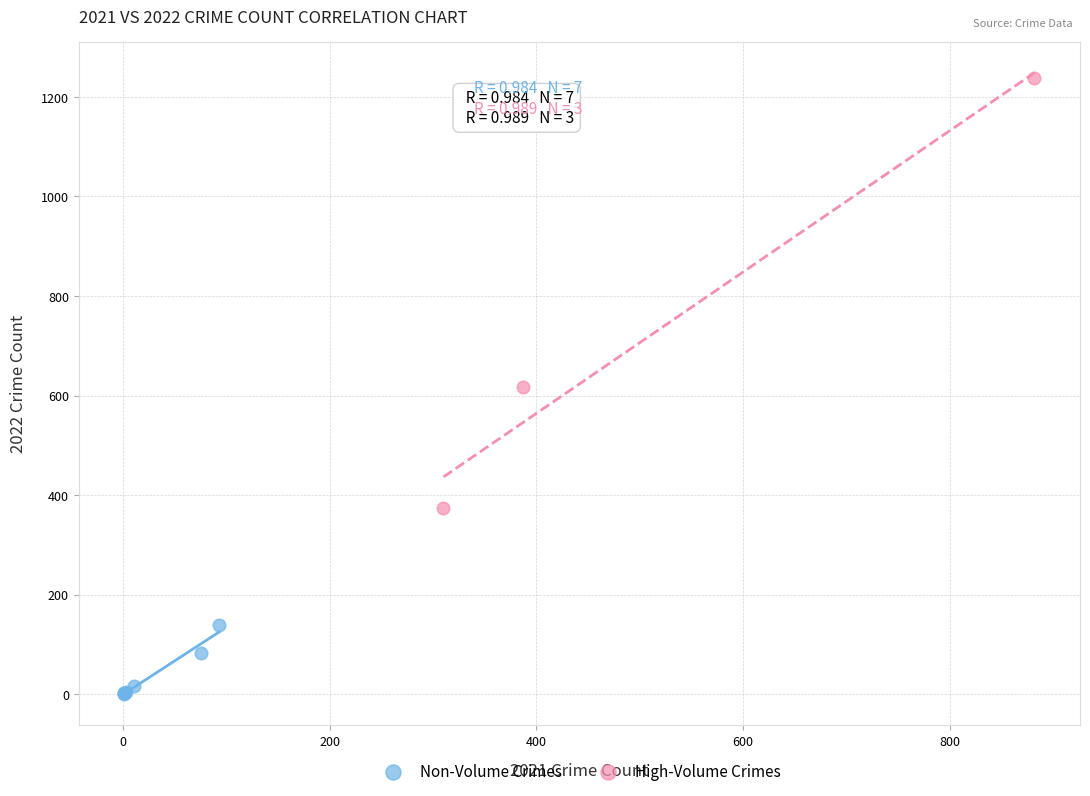

What are all the series names shown in the legend?

Non-Volume Crimes, High-Volume Crimes